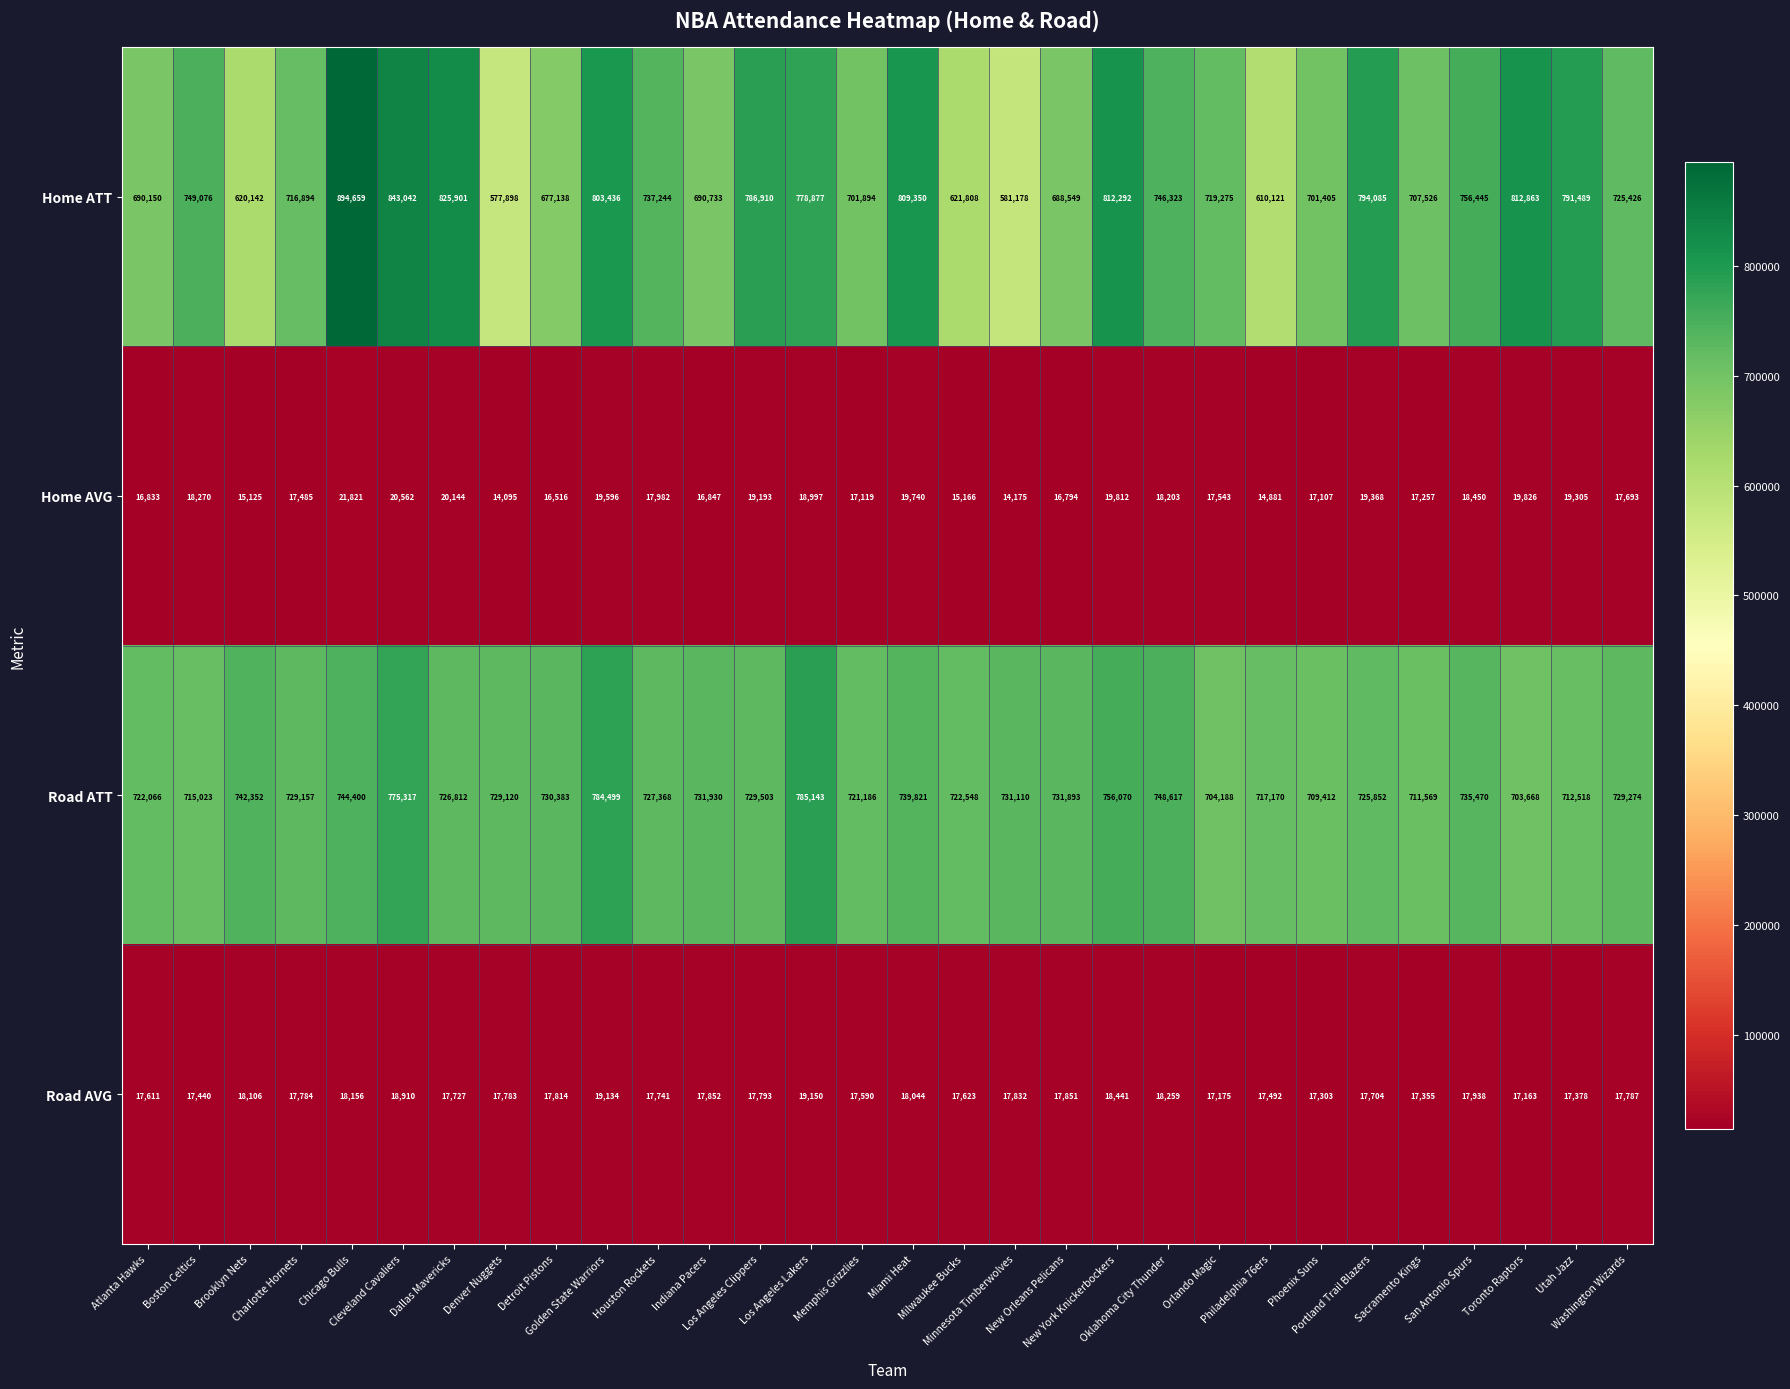

Which series has the largest total across all categories?

Road ATT